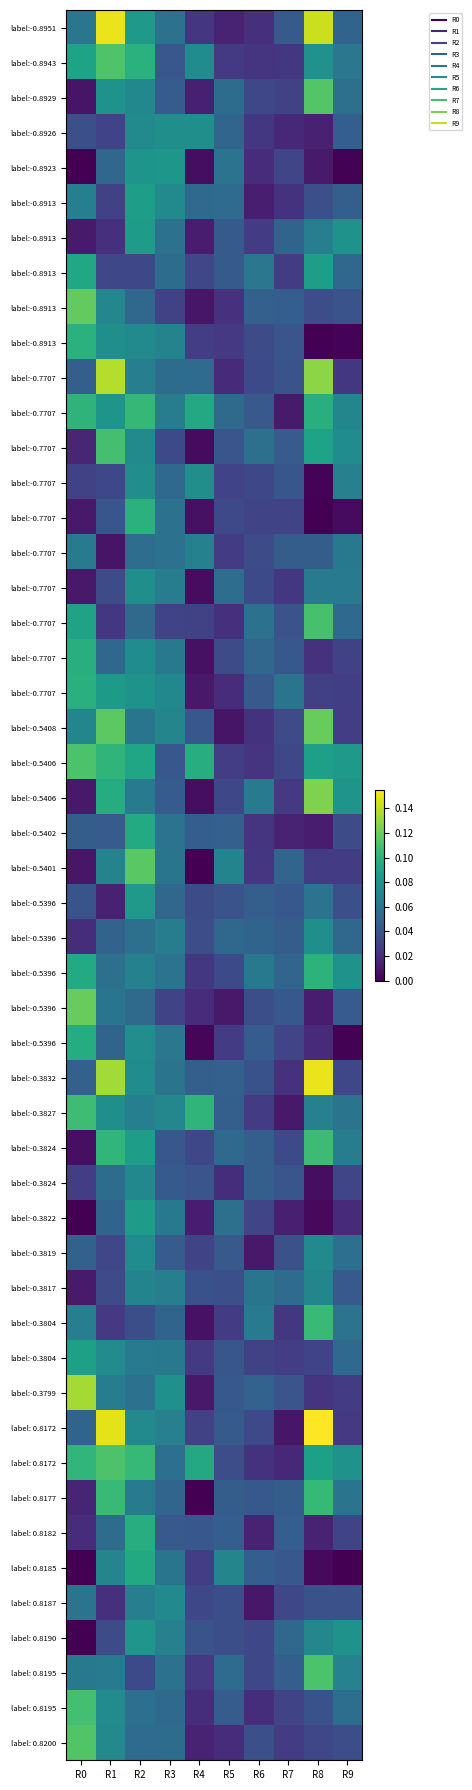

How many series are shown in this chart?

10